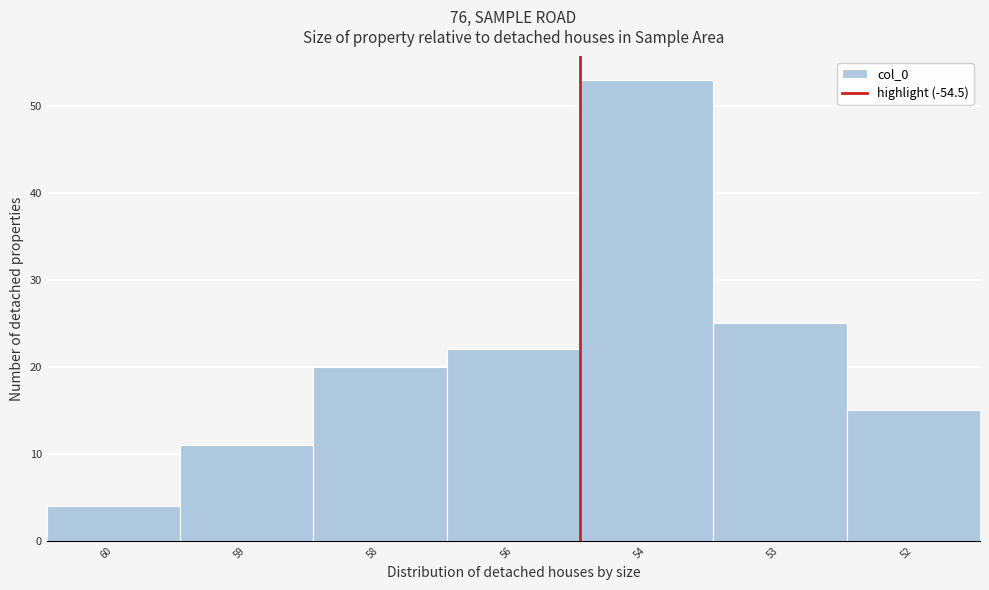

Reading left to right, extract all data points from this chart.

4	11	20	22	53	25	15